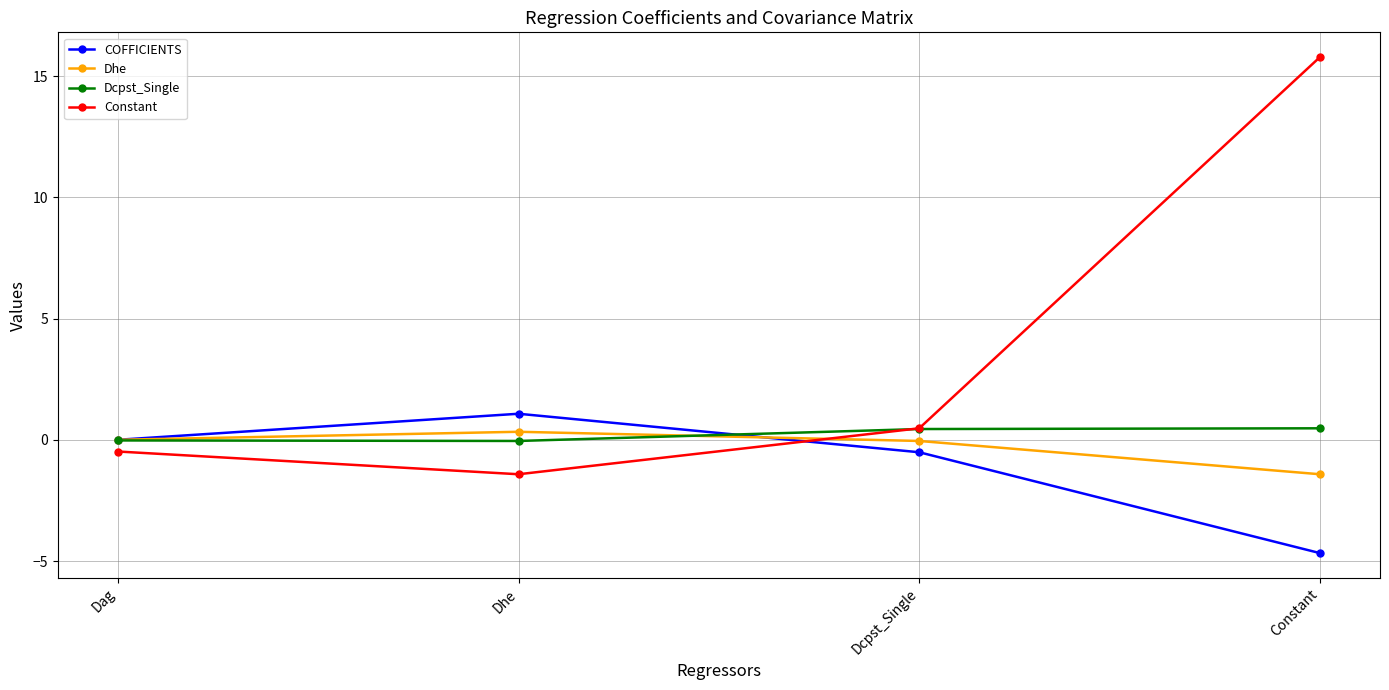

What is the label of the 3rd point from the left?

Dcpst_Single